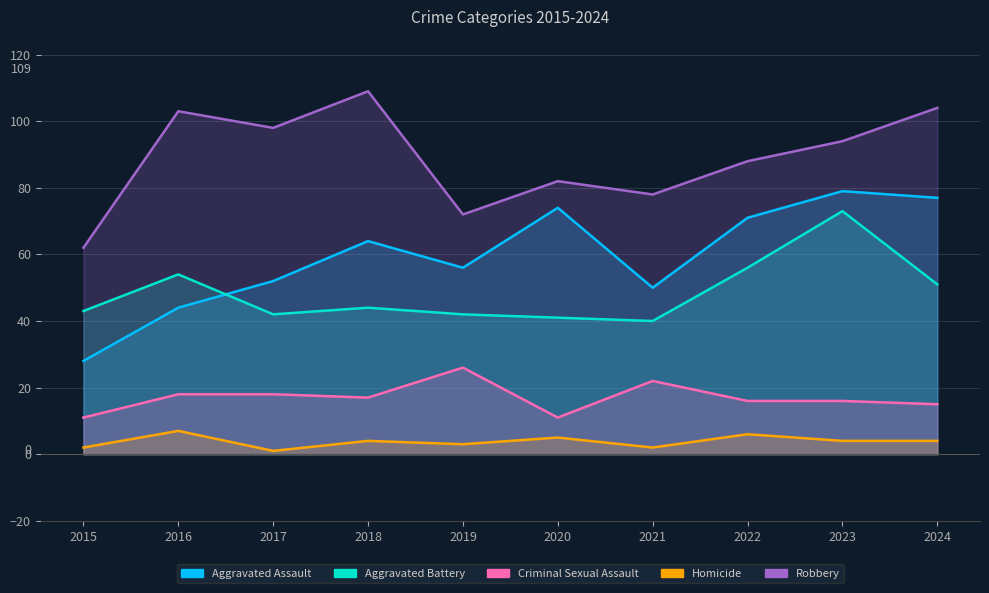

At which label does Robbery reach its peak?

2018